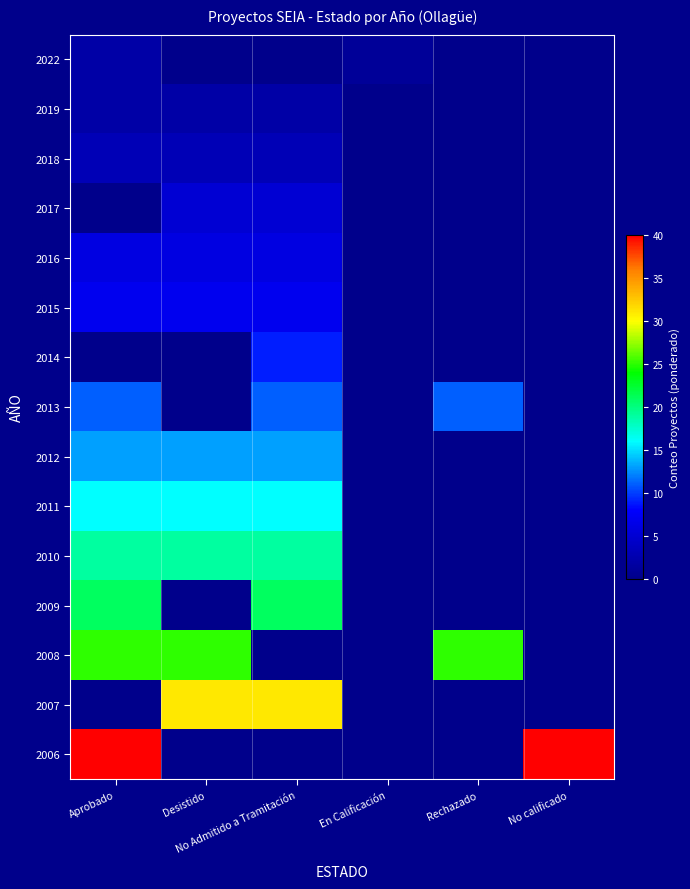

Rank the series by their maximum value, from highest to lowest.

2006, 2007, 2008, 2009, 2010, 2011, 2012, 2013, 2014, 2015, 2016, 2017, 2018, 2022, 2019